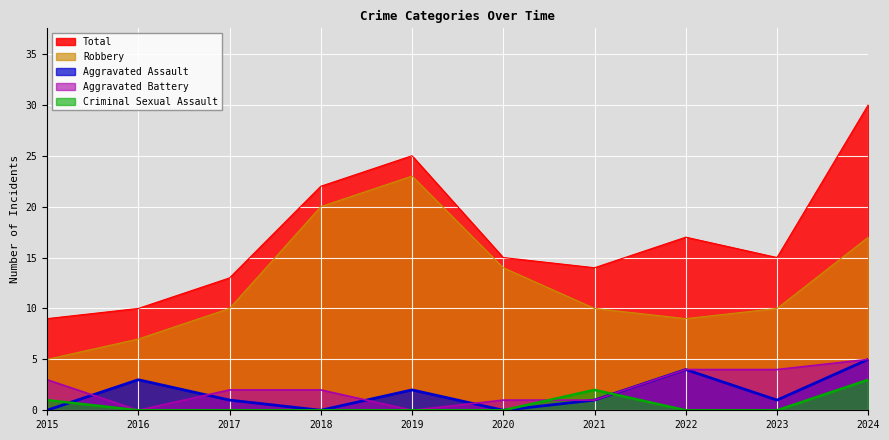

What are all the series names shown in the legend?

Total, Robbery, Aggravated Assault, Aggravated Battery, Criminal Sexual Assault